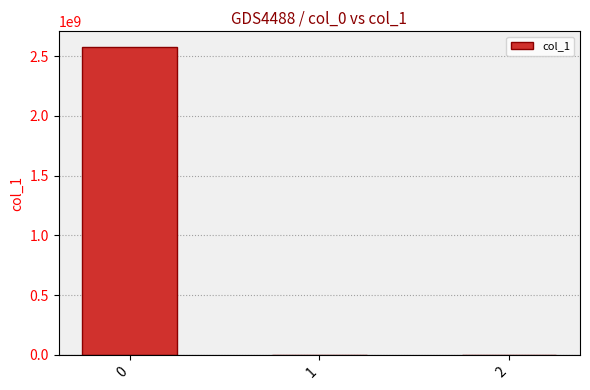

Are the bars horizontal?

No